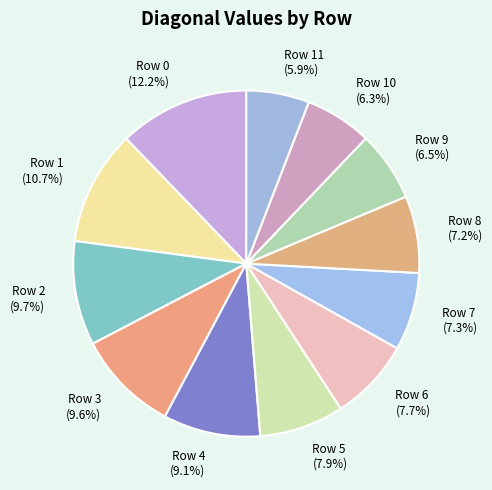

Is there any slice that represents more than half of the pie?

No